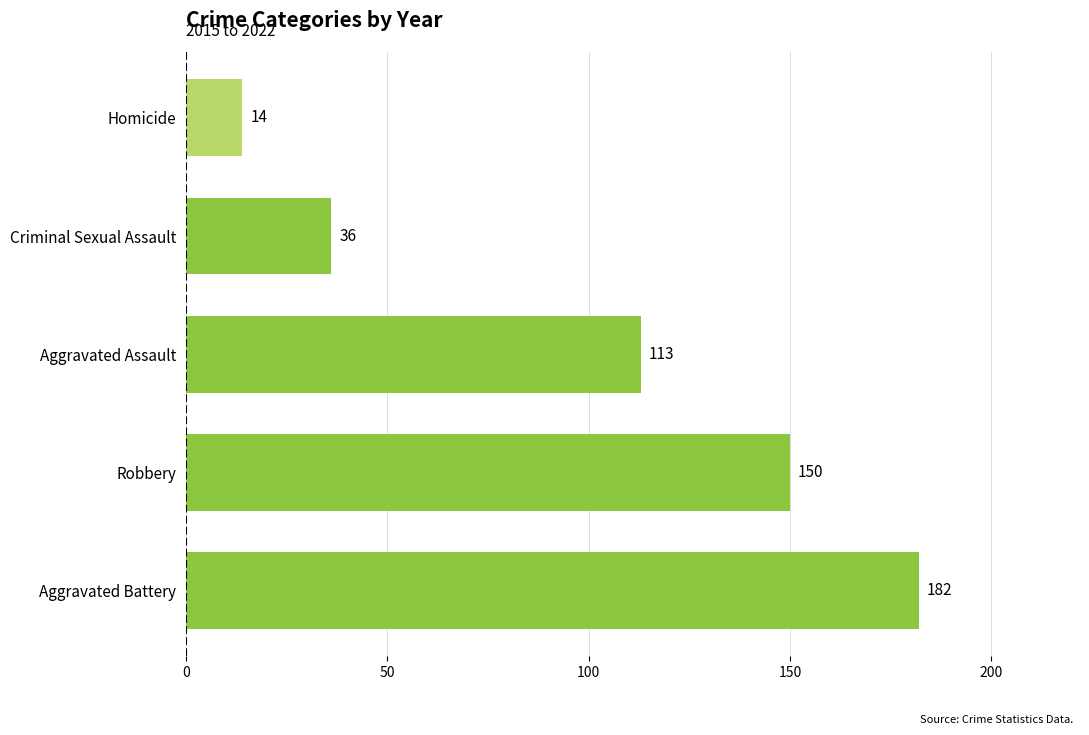

How many values are below 113?

2